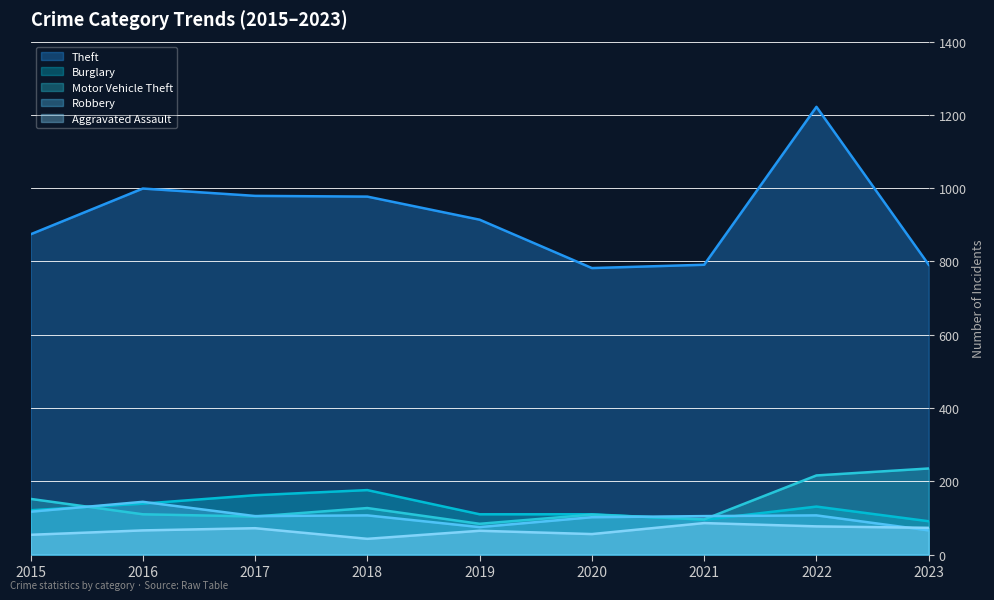

Reading right to left, transcribe all the data shown in this chart.

Theft: 2023=791	2022=1222	2021=791	2020=782	2019=914	2018=977	2017=979	2016=999	2015=874
Burglary: 2023=91	2022=131	2021=95	2020=110	2019=110	2018=176	2017=162	2016=139	2015=121
Motor Vehicle Theft: 2023=235	2022=216	2021=96	2020=109	2019=84	2018=127	2017=104	2016=110	2015=152
Robbery: 2023=66	2022=107	2021=105	2020=102	2019=75	2018=107	2017=105	2016=144	2015=117
Aggravated Assault: 2023=73	2022=77	2021=86	2020=56	2019=65	2018=43	2017=72	2016=66	2015=54